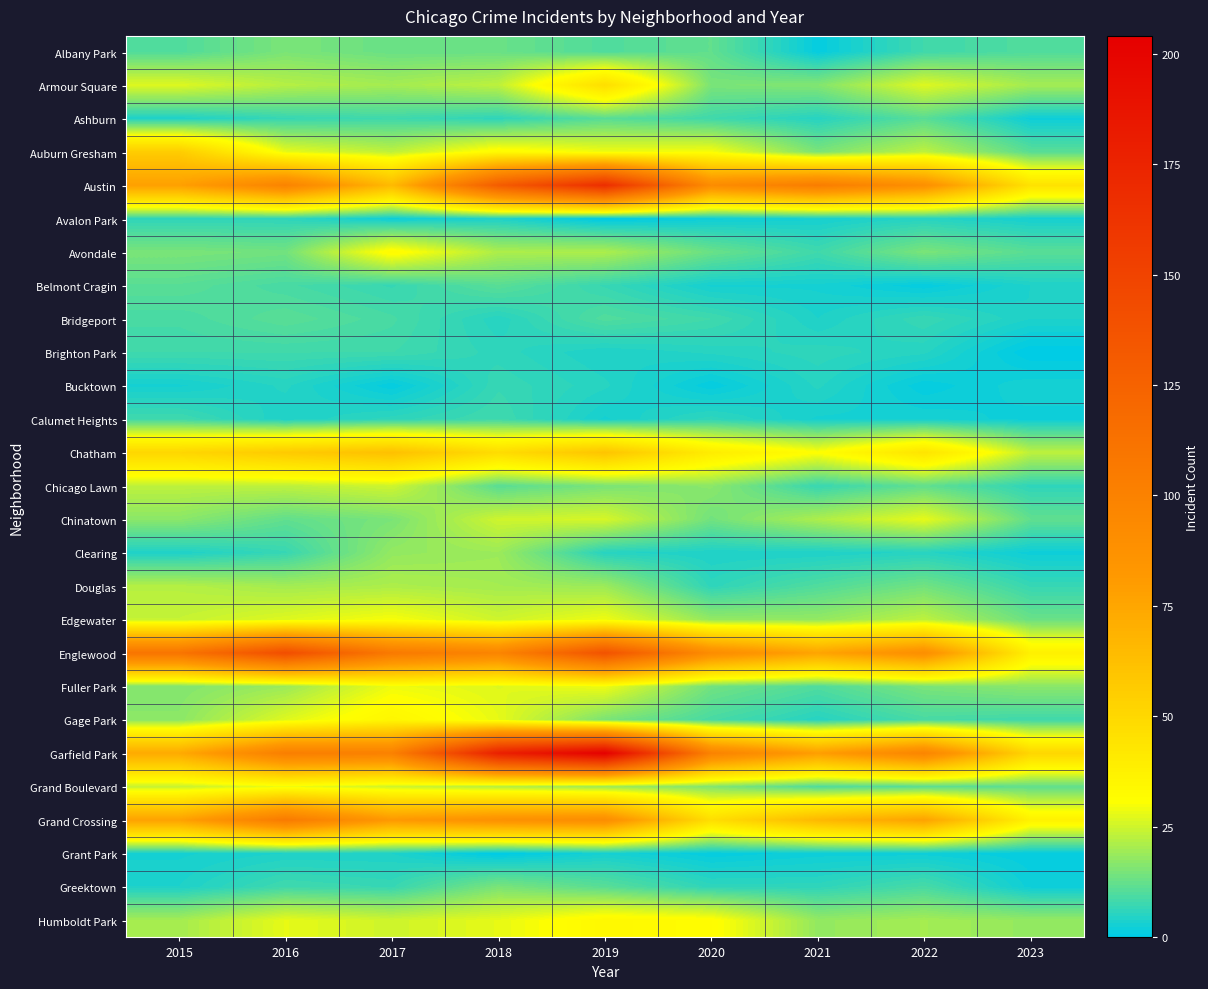

Reading left to right, transcribe all the data shown in this chart.

Albany Park: 2015=10	2016=15	2017=13	2018=13	2019=10	2020=12	2021=1	2022=8	2023=10
Armour Square: 2015=27	2016=22	2017=20	2018=23	2019=47	2020=15	2021=16	2022=27	2023=20
Ashburn: 2015=4	2016=7	2017=8	2018=6	2019=11	2020=8	2021=5	2022=11	2023=2
Auburn Gresham: 2015=56	2016=28	2017=23	2018=33	2019=29	2020=30	2021=15	2022=23	2023=11
Austin: 2015=78	2016=99	2017=65	2018=130	2019=167	2020=92	2021=104	2022=89	2023=45
Avalon Park: 2015=6	2016=6	2017=2	2018=4	2019=0	2020=2	2021=3	2022=5	2023=3
Avondale: 2015=15	2016=14	2017=33	2018=21	2019=21	2020=13	2021=8	2022=15	2023=11
Belmont Cragin: 2015=11	2016=9	2017=7	2018=11	2019=7	2020=3	2021=3	2022=1	2023=4
Bridgeport: 2015=9	2016=11	2017=9	2018=5	2019=10	2020=8	2021=4	2022=7	2023=4
Brighton Park: 2015=8	2016=8	2017=8	2018=6	2019=4	2020=5	2021=6	2022=5	2023=0
Bucktown: 2015=3	2016=5	2017=1	2018=7	2019=5	2020=1	2021=5	2022=1	2023=3
Calumet Heights: 2015=8	2016=4	2017=6	2018=8	2019=3	2020=6	2021=3	2022=3	2023=2
Chatham: 2015=51	2016=57	2017=62	2018=48	2019=60	2020=40	2021=31	2022=44	2023=23
Chicago Lawn: 2015=23	2016=23	2017=25	2018=11	2019=15	2020=17	2021=7	2022=12	2023=6
Chinatown: 2015=17	2016=12	2017=15	2018=25	2019=26	2020=14	2021=21	2022=28	2023=12
Clearing: 2015=4	2016=7	2017=18	2018=19	2019=5	2020=4	2021=4	2022=5	2023=2
Douglas: 2015=22	2016=20	2017=21	2018=20	2019=19	2020=6	2021=10	2022=14	2023=7
Edgewater: 2015=24	2016=27	2017=30	2018=25	2019=29	2020=18	2021=18	2022=23	2023=13
Englewood: 2015=111	2016=142	2017=107	2018=98	2019=138	2020=92	2021=76	2022=90	2023=38
Fuller Park: 2015=16	2016=19	2017=29	2018=27	2019=29	2020=14	2021=10	2022=15	2023=17
Gage Park: 2015=17	2016=27	2017=35	2018=28	2019=15	2020=9	2021=5	2022=9	2023=8
Garfield Park: 2015=73	2016=103	2017=101	2018=178	2019=204	2020=100	2021=79	2022=98	2023=51
Grand Boulevard: 2015=24	2016=29	2017=25	2018=22	2019=19	2020=16	2021=10	2022=11	2023=12
Grand Crossing: 2015=77	2016=106	2017=82	2018=88	2019=91	2020=47	2021=66	2022=77	2023=37
Grant Park: 2015=3	2016=4	2017=4	2018=0	2019=3	2020=1	2021=2	2022=2	2023=1
Greektown: 2015=4	2016=8	2017=7	2018=15	2019=11	2020=6	2021=6	2022=9	2023=2
Humboldt Park: 2015=20	2016=28	2017=25	2018=28	2019=34	2020=32	2021=18	2022=20	2023=18